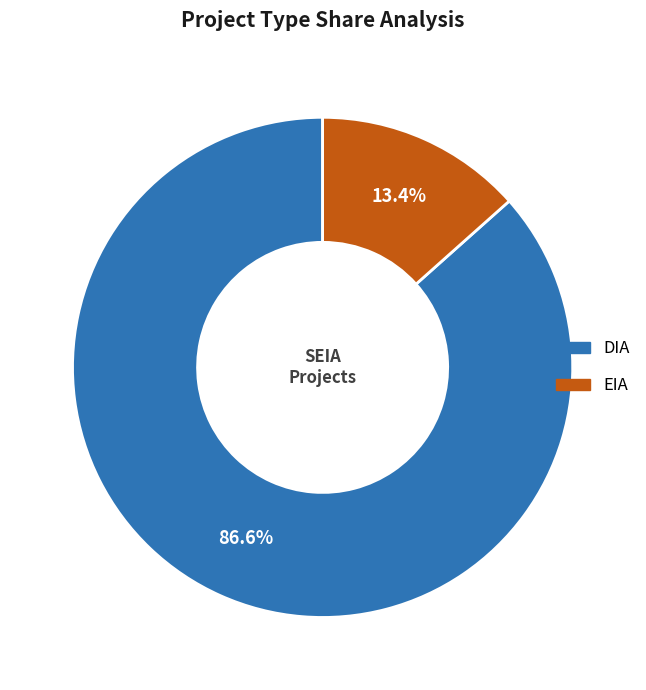

To the nearest percent, what is the average slice percentage?

50%